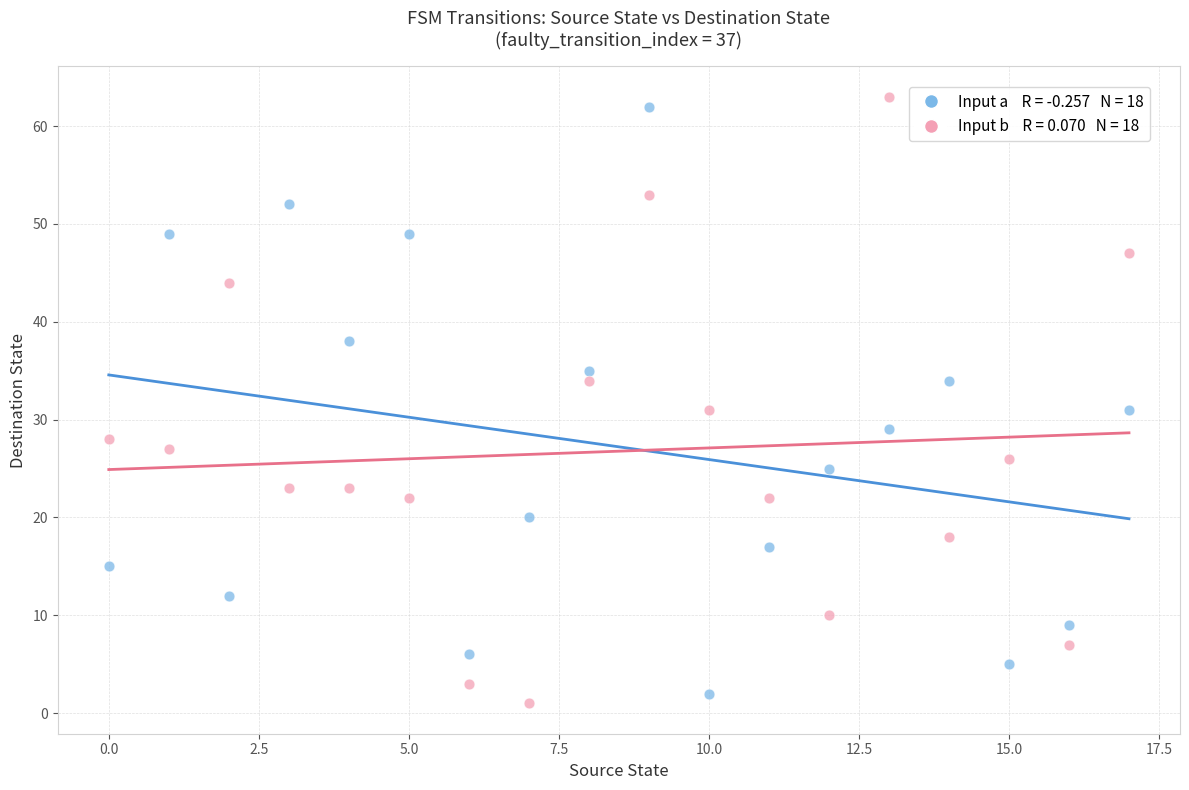

Across all data points, what is the range of Y values (max minus min)?

62